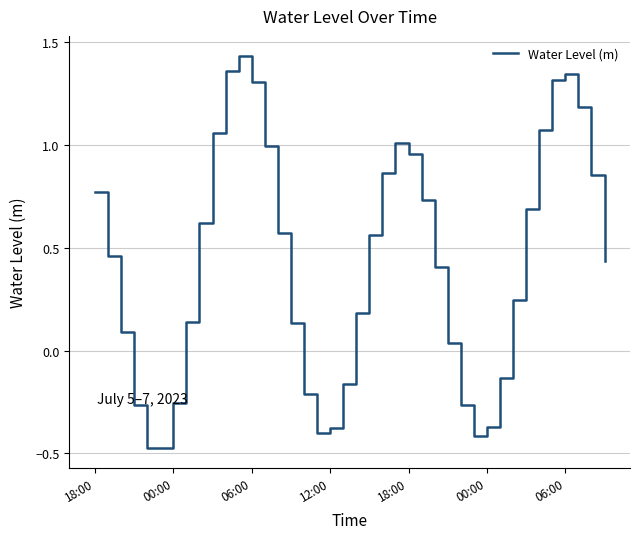

What is the difference between the maximum and minimum values?

1.9